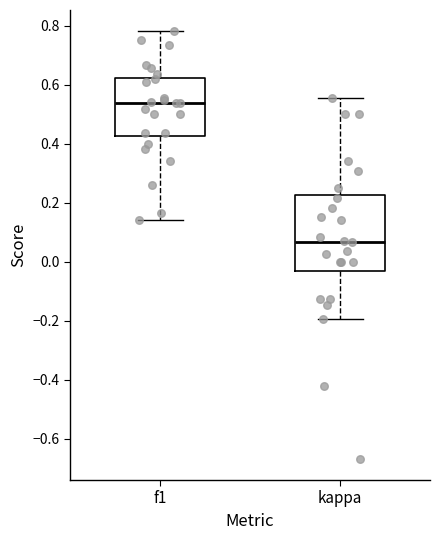

Reading left to right, read every box against the y-axis: the position of its median line, the range the box covers, and the ends of its whiskers. The values are not printed on the chart, so give them approximately, as read against the axis.

f1: median 0.54, box 0.42 to 0.62, whiskers 0.14 to 0.78
kappa: median 0.06, box -0.04 to 0.22, whiskers -0.20 to 0.56